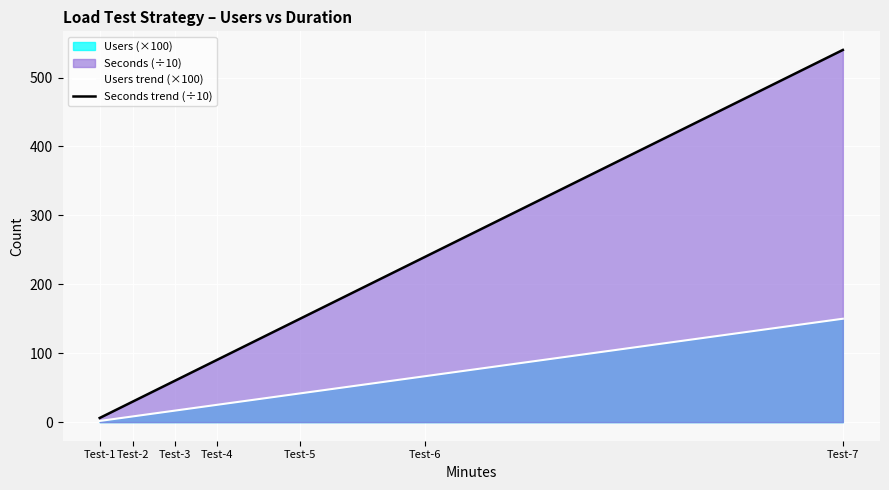

The Seconds trend (÷10) series shows 60.0 at Test-3. True or false?

True